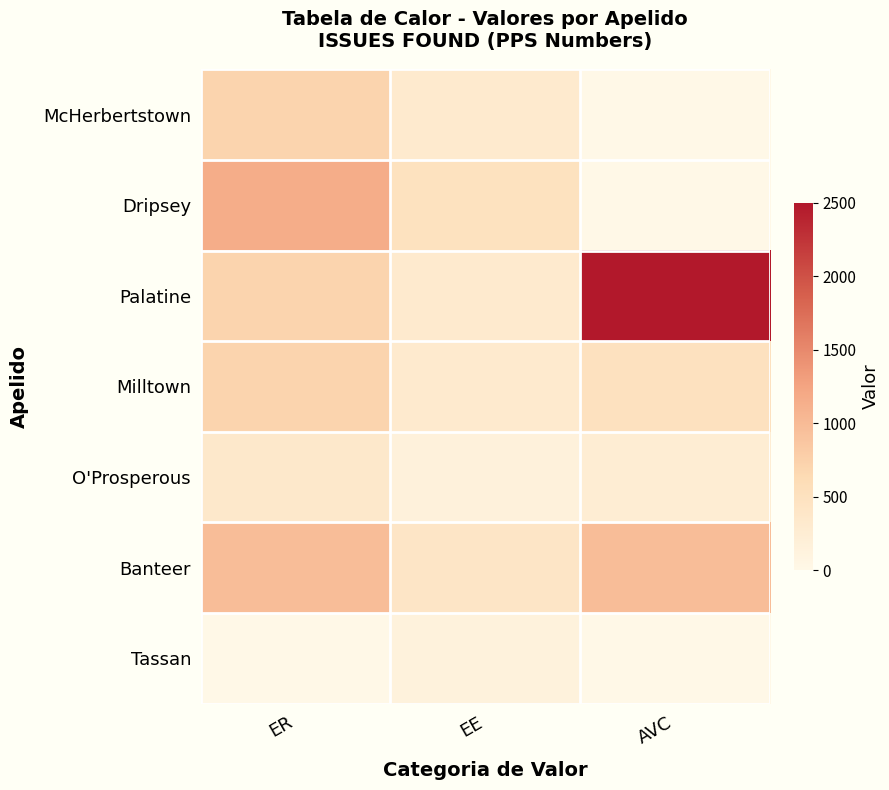

What is the total value across all series at ER?

4605.9